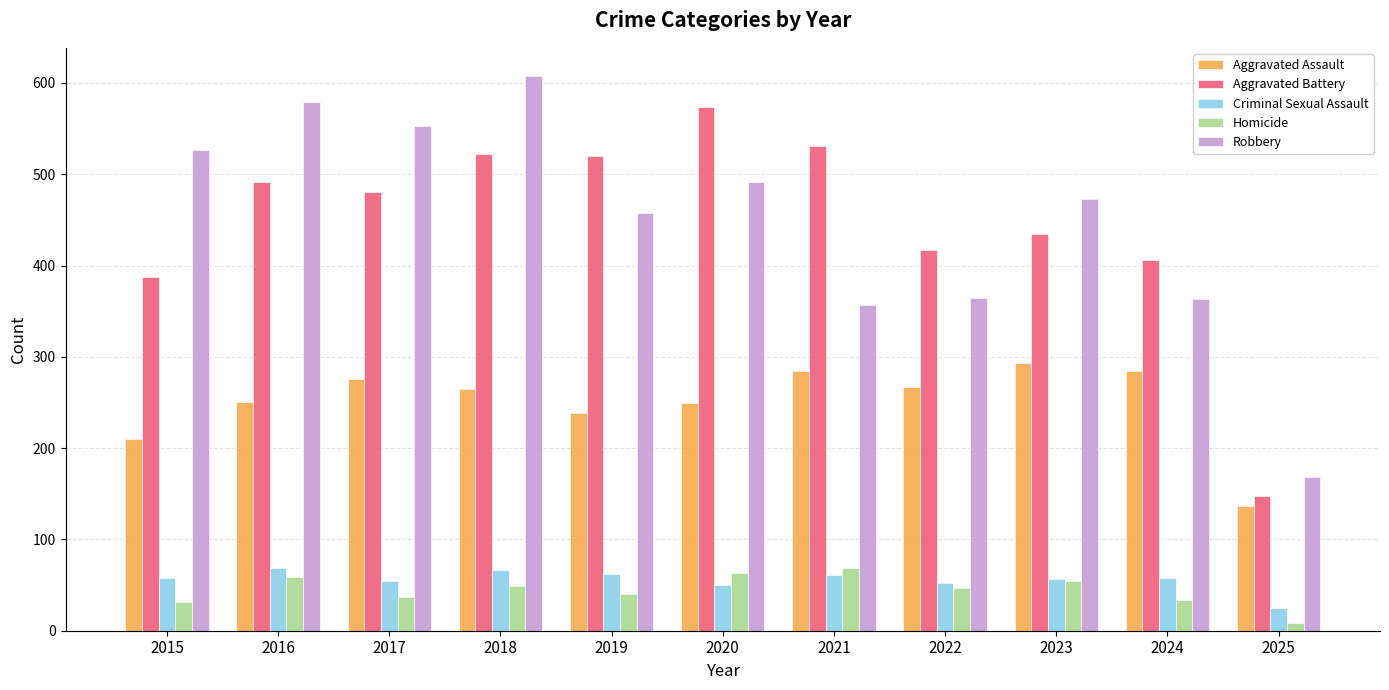

Which label corresponds to the smallest value in the chart?

2025